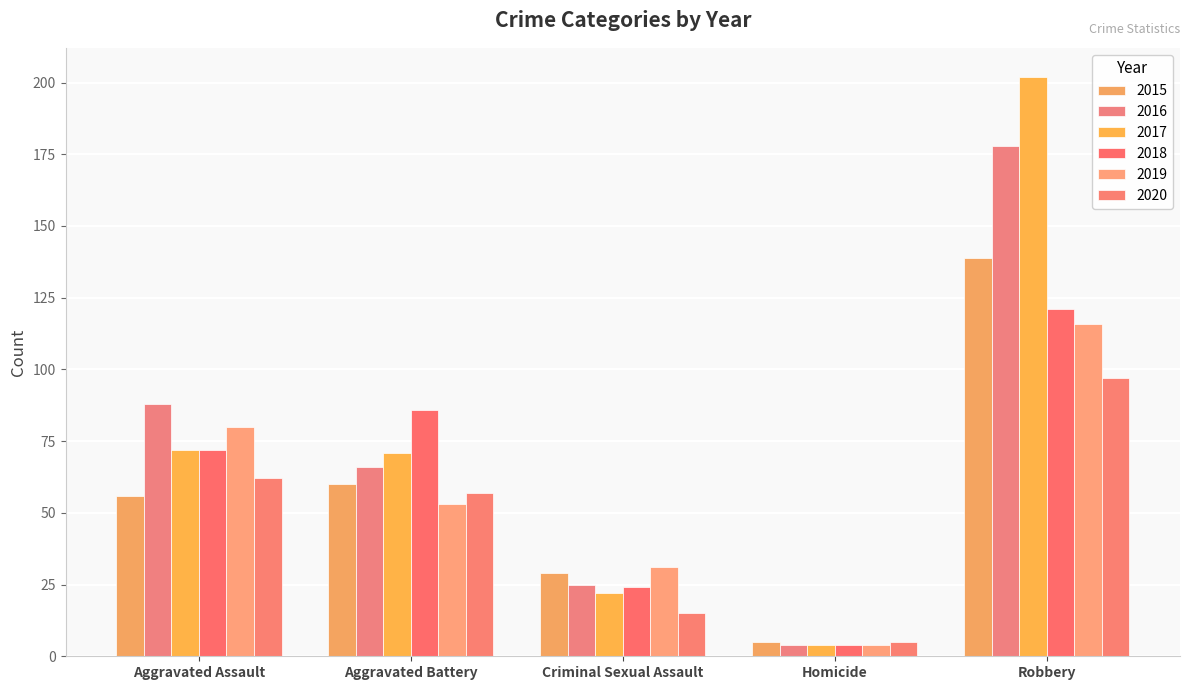

What is the difference between the maximum and minimum values in the 2019 series?

112